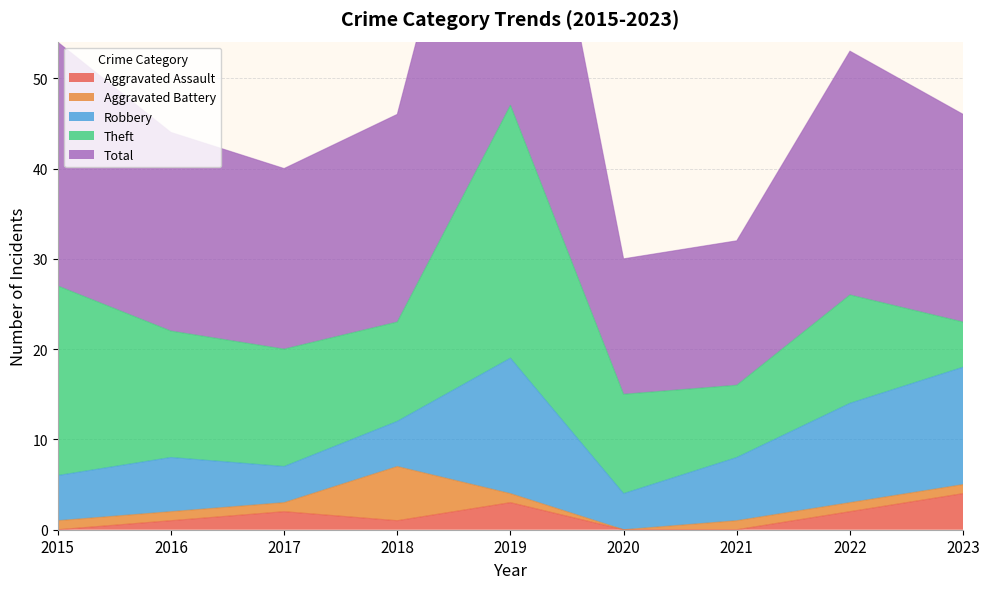

True or false: Robbery has a value of 5 at 2018.

True